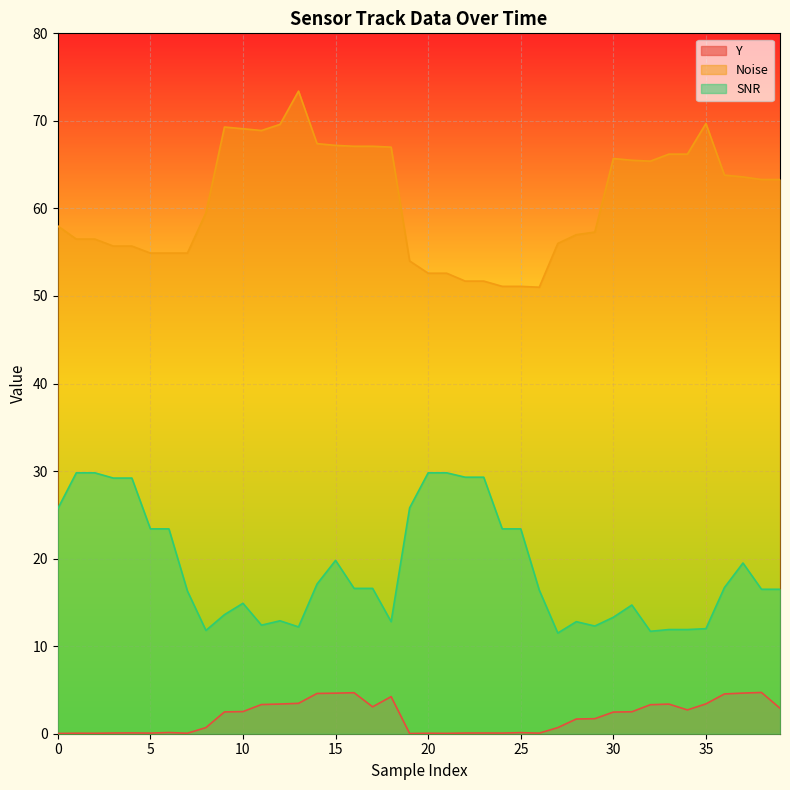

What is the difference between the maximum and minimum values in the SNR series?

18.3